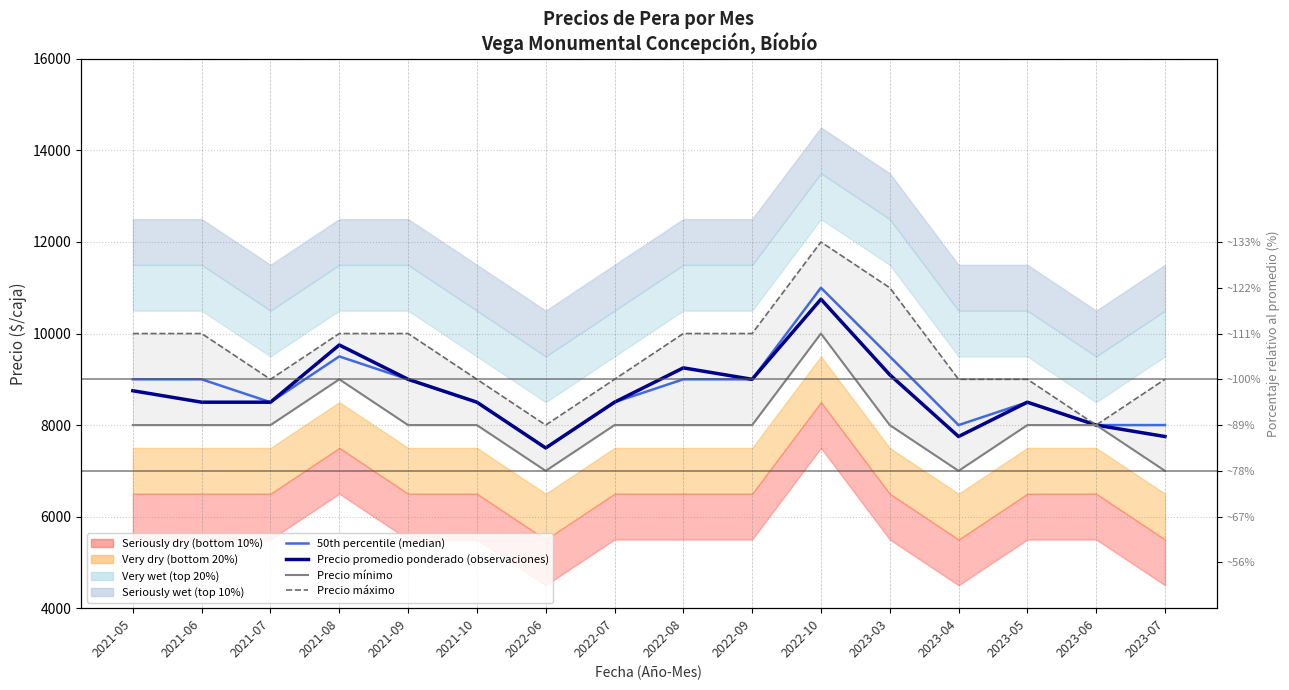

The value of Precio promedio ponderado (observaciones) at 2022-06 is 1743. True or false?

False